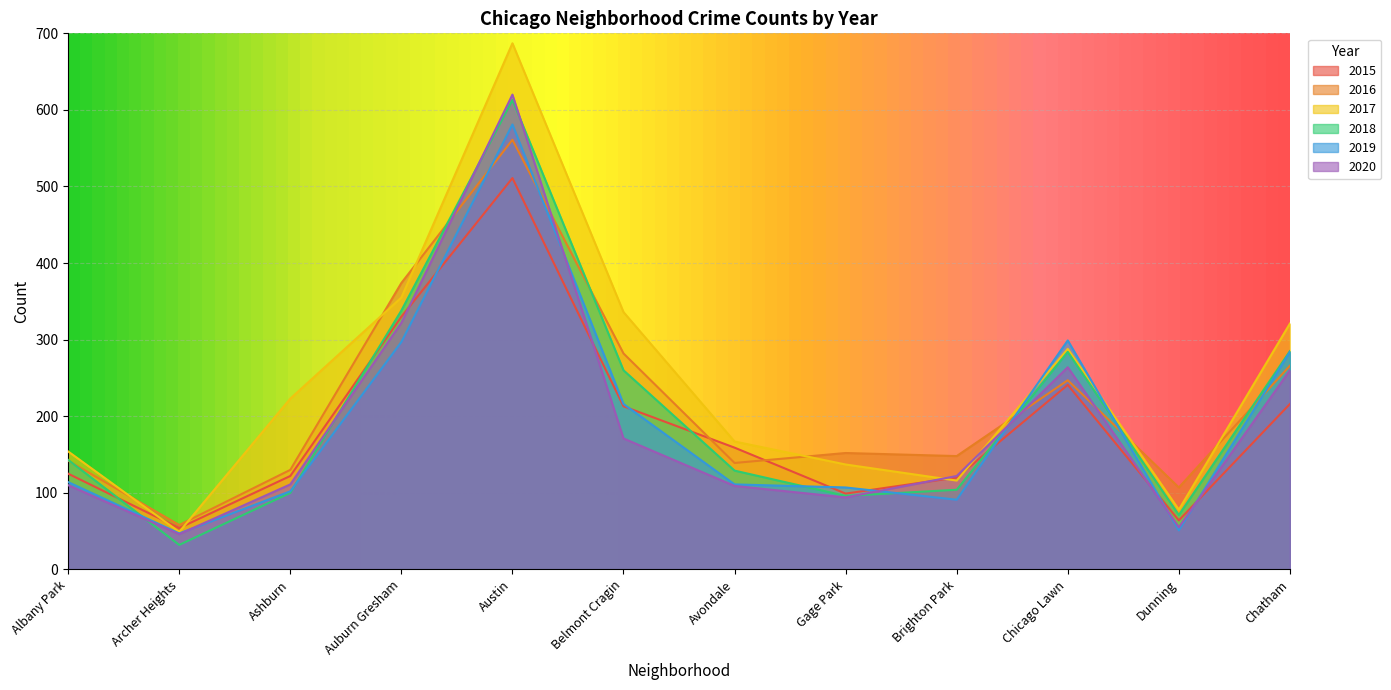

After their last crossing, which series has the higher values: 2016 or 2019?

2019